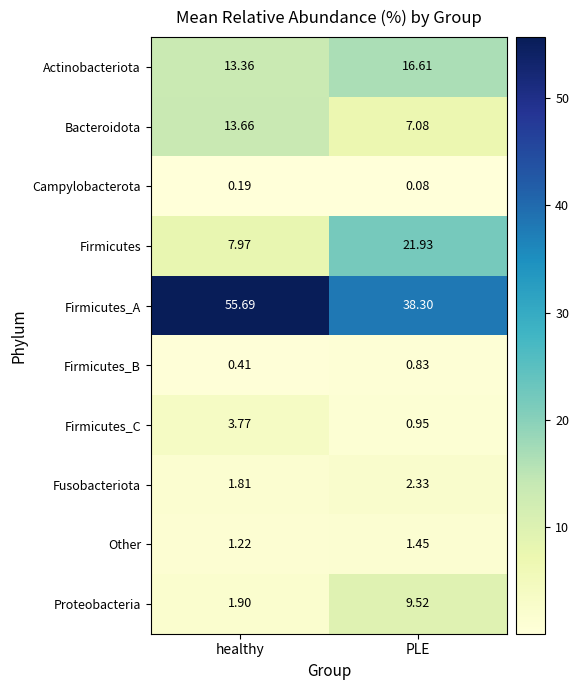

List the series in order of their peak value, lowest first.

Campylobacterota, Firmicutes_B, Other, Fusobacteriota, Firmicutes_C, Proteobacteria, Bacteroidota, Actinobacteriota, Firmicutes, Firmicutes_A